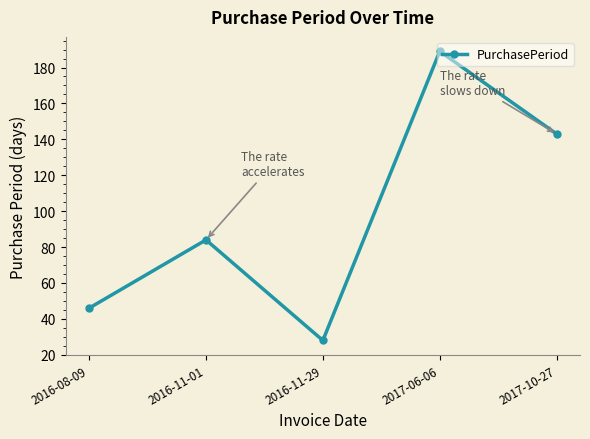

What is the minimum value shown in the chart?

28